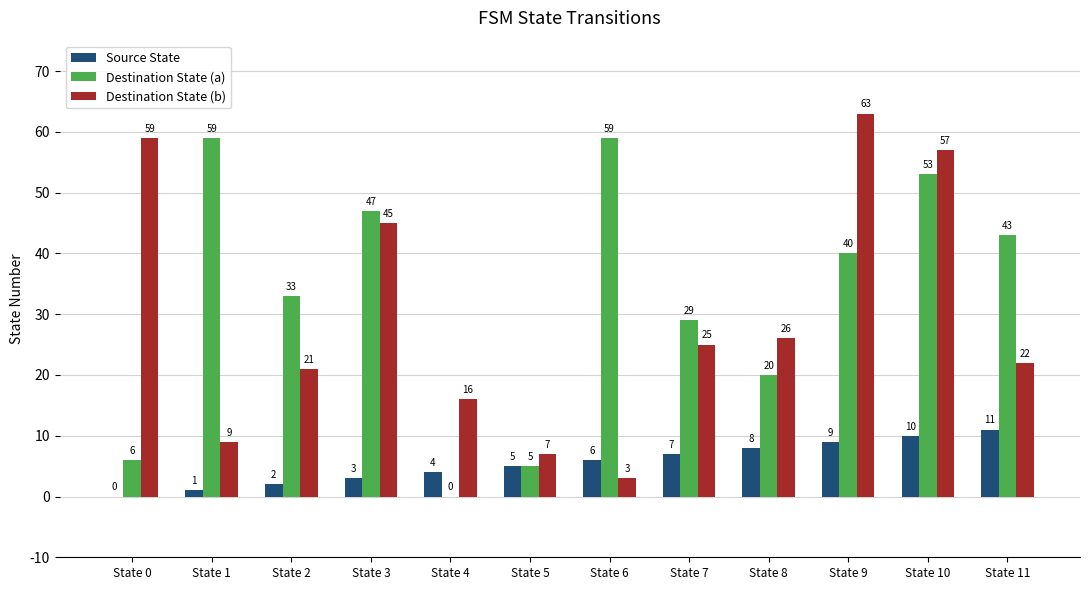

Reading left to right, list all the values displayed in this chart.

Source State: State 0=0	State 1=1	State 2=2	State 3=3	State 4=4	State 5=5	State 6=6	State 7=7	State 8=8	State 9=9	State 10=10	State 11=11
Destination State (a): State 0=6	State 1=59	State 2=33	State 3=47	State 4=0	State 5=5	State 6=59	State 7=29	State 8=20	State 9=40	State 10=53	State 11=43
Destination State (b): State 0=59	State 1=9	State 2=21	State 3=45	State 4=16	State 5=7	State 6=3	State 7=25	State 8=26	State 9=63	State 10=57	State 11=22